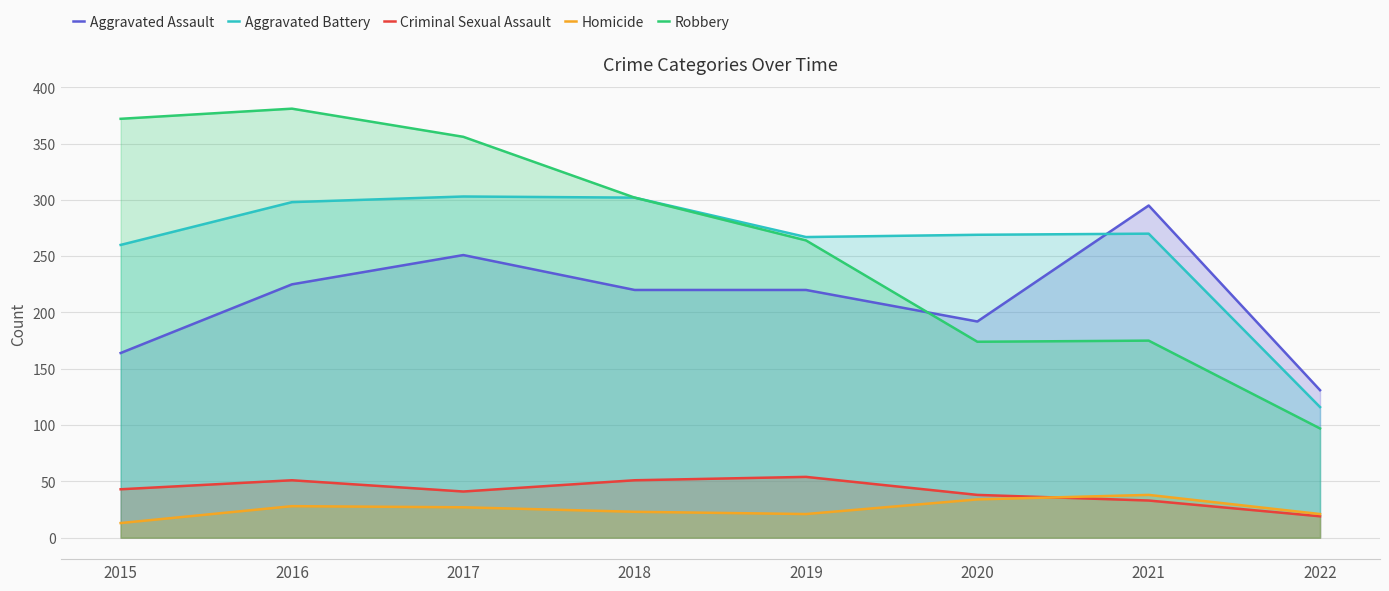

Where is the first local maximum for Aggravated Assault?

2017